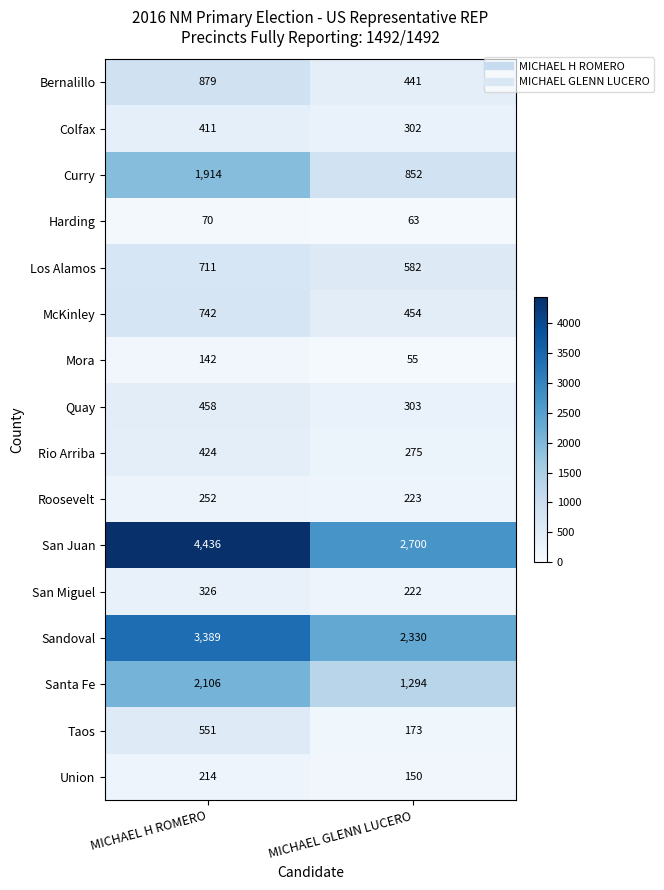

At which category is the sum across all series the highest?

MICHAEL H ROMERO